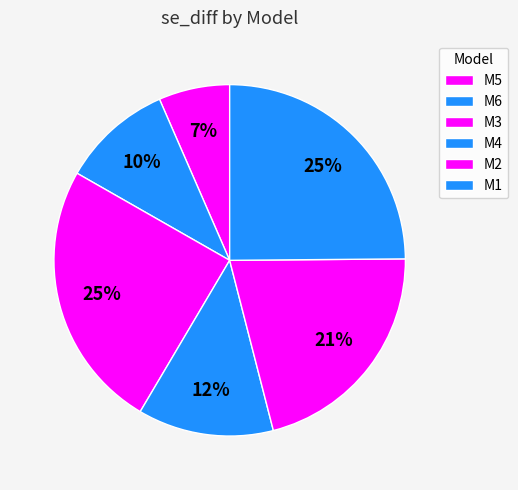

Count the number of slices in the pie.

6